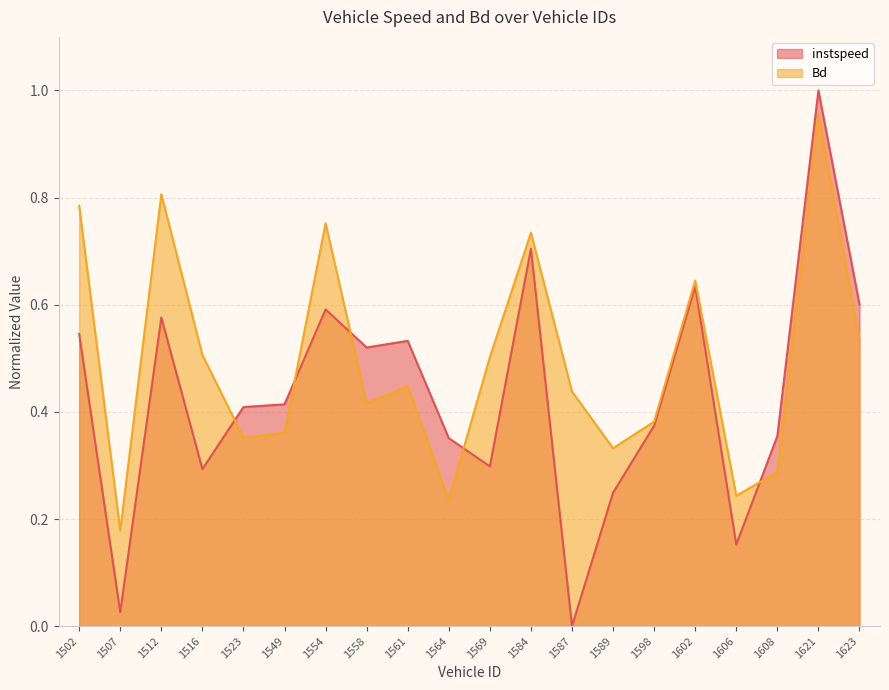

What are all the series names shown in the legend?

instspeed, Bd